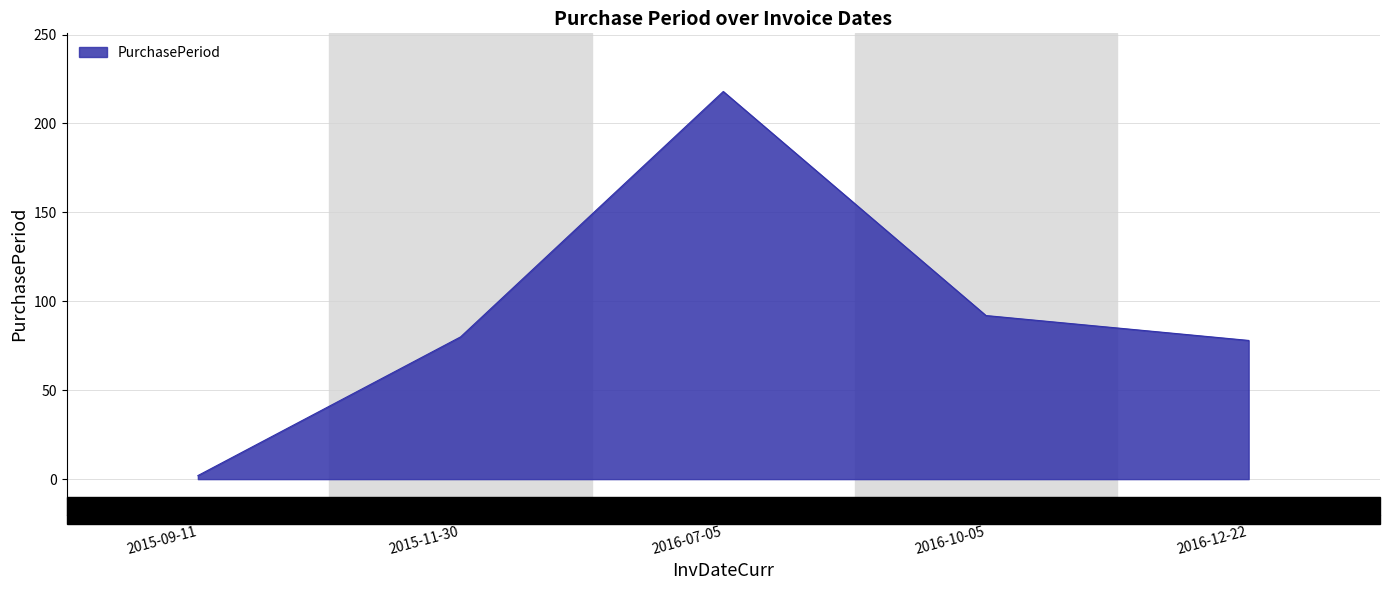

Reading left to right, extract all data points from this chart.

2015-09-11=2	2015-11-30=80	2016-07-05=218	2016-10-05=92	2016-12-22=78